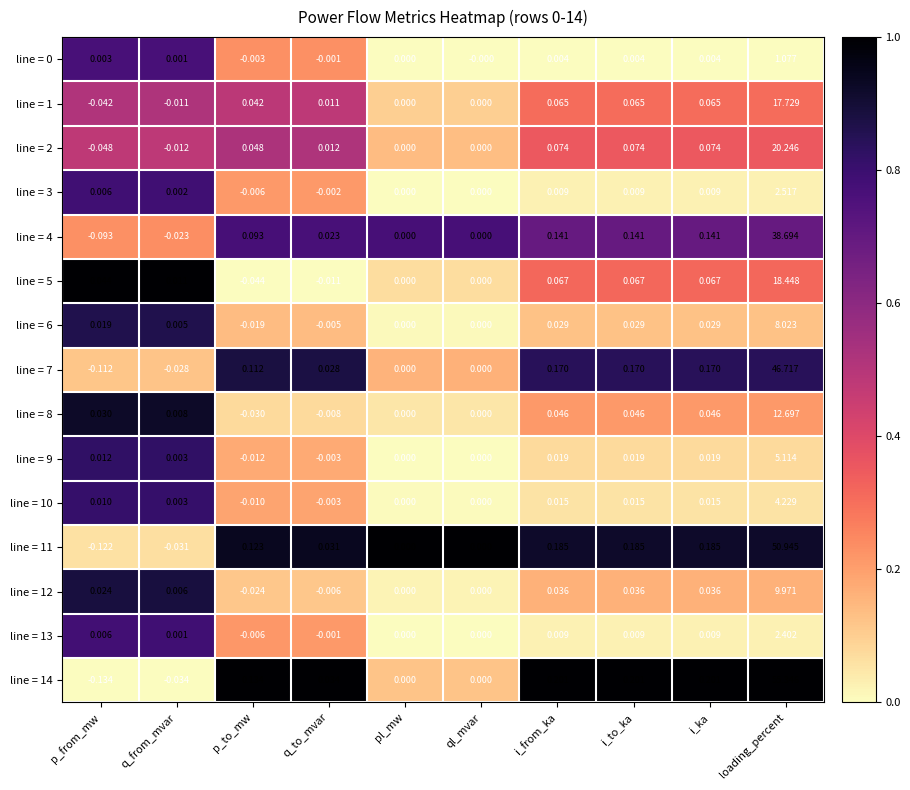

Which label corresponds to the smallest value in the chart?

p_from_mw